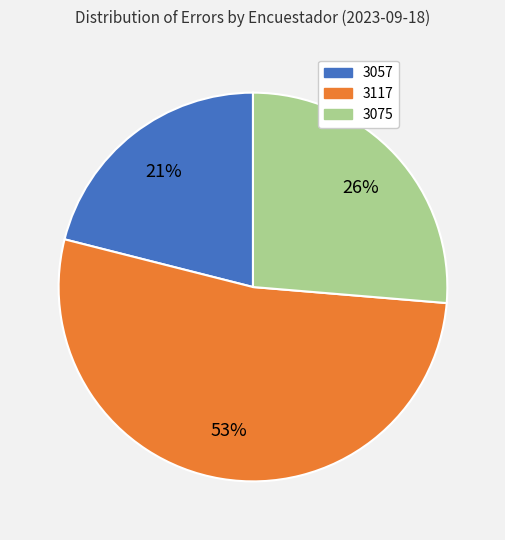

What is the smallest slice in the pie chart?

3057